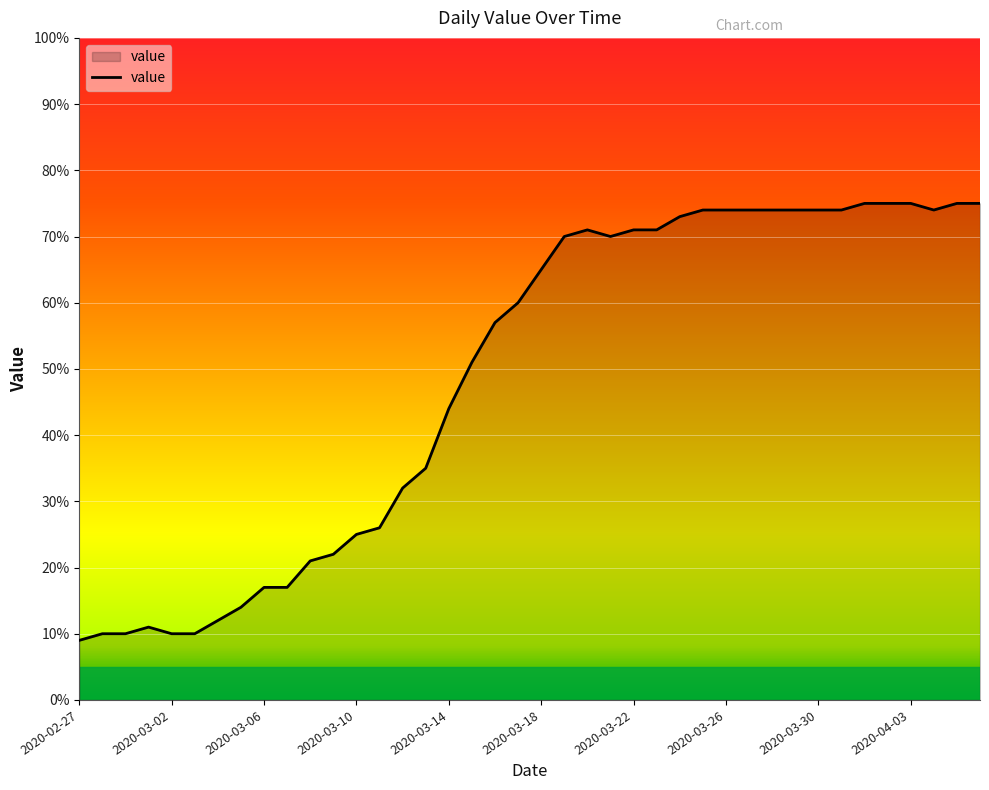

True or false: the data has more than 1 interior local peaks.

True